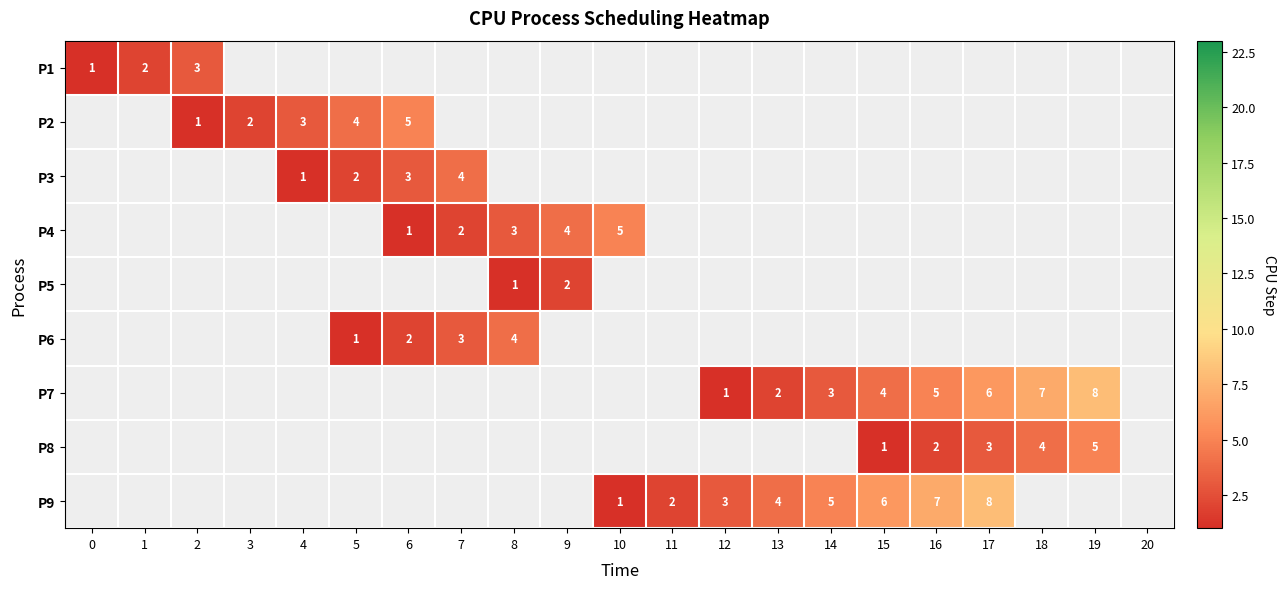

The value of P7 at 19 is 2. True or false?

False